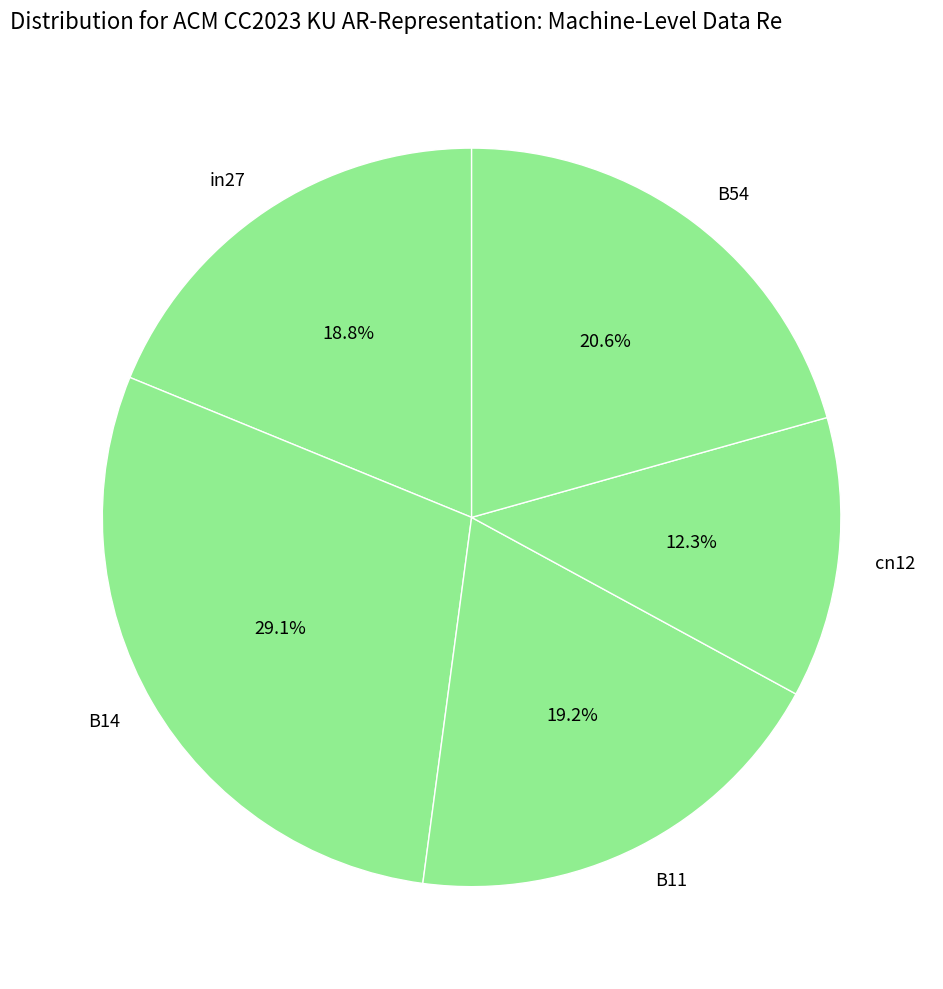

How many slices are in this pie chart?

5